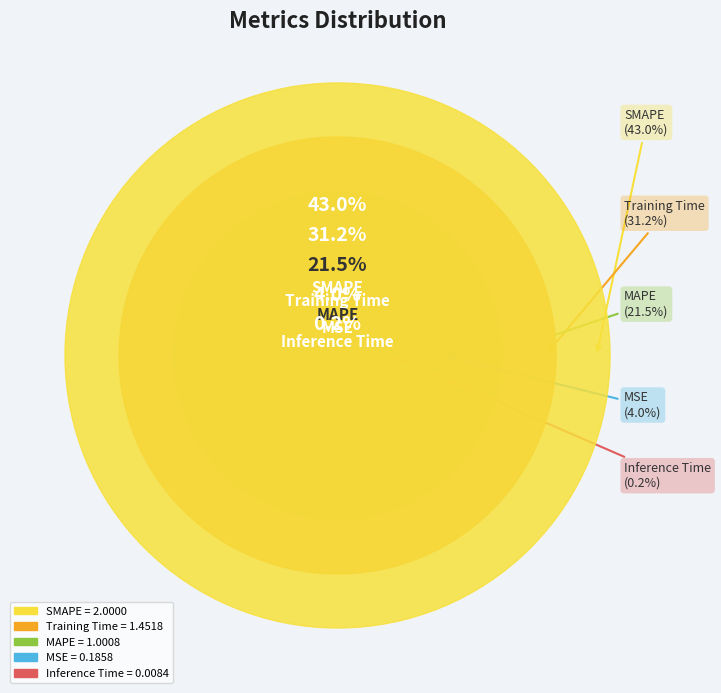

To the nearest percent, what percentage of the pie is Training Time?

31%